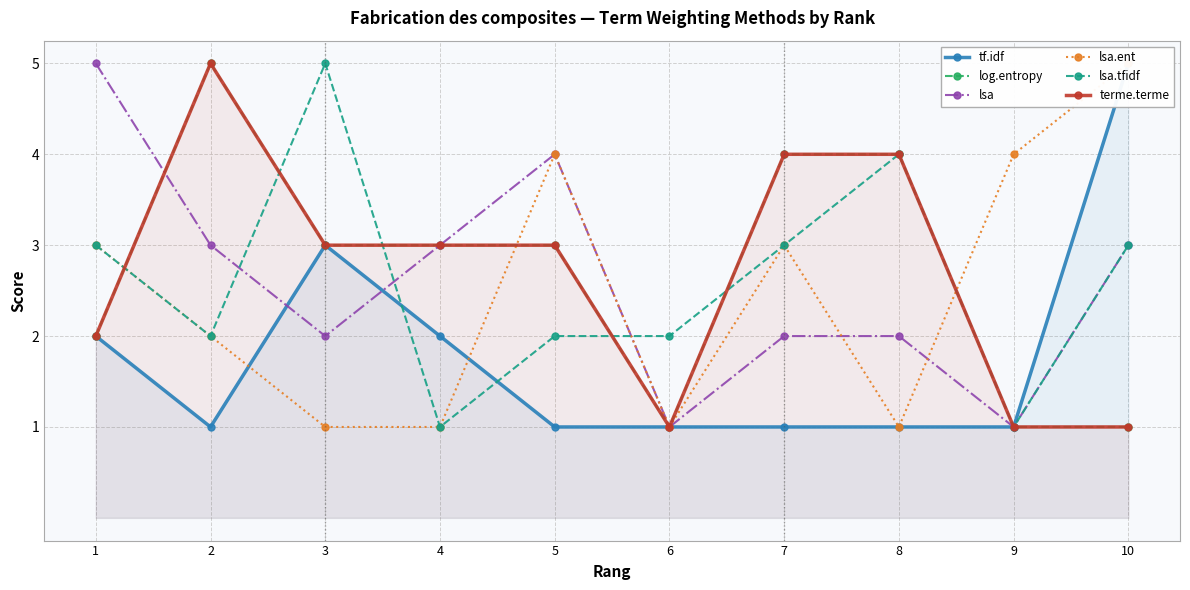

What is the value of the terme.terme point at the 3rd from the left?

3